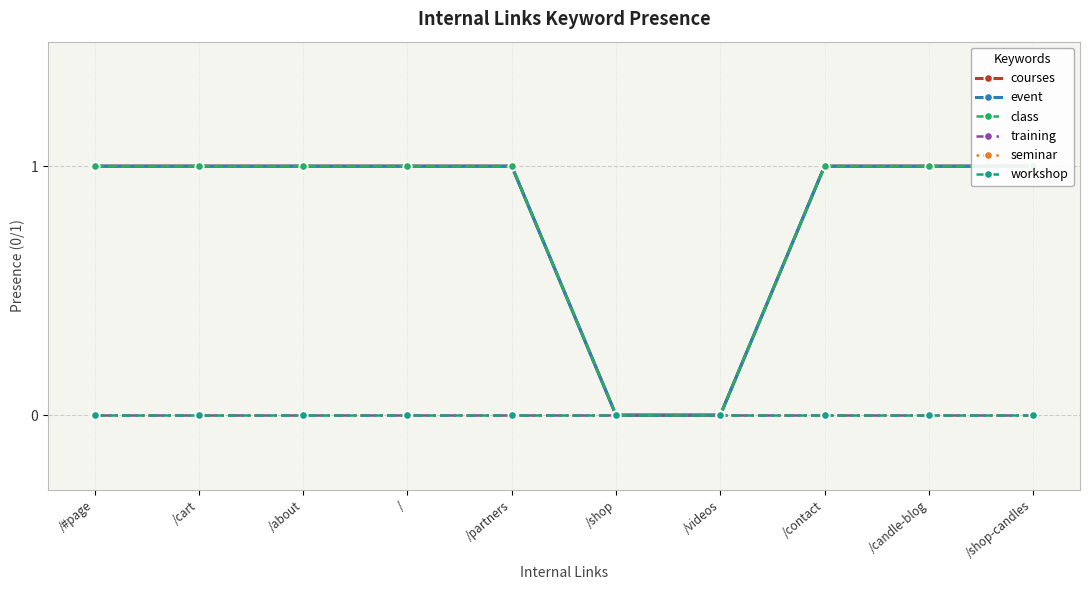

Where is class nearest to the value 0?

/shop